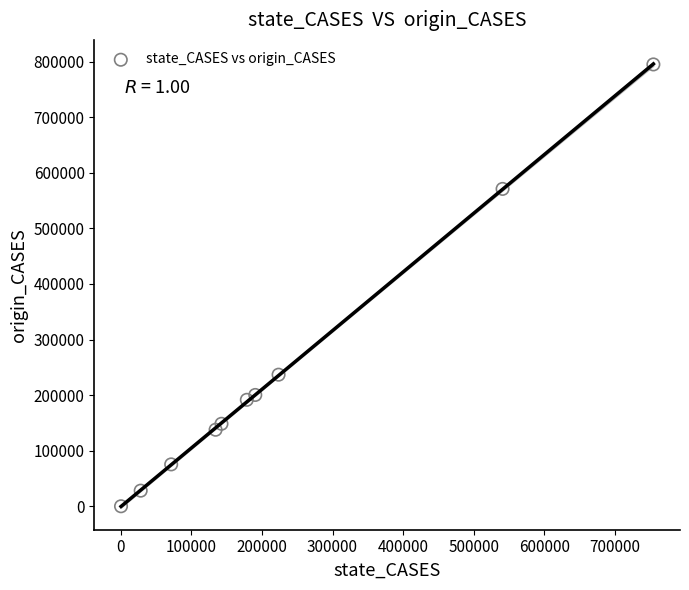

What is the range of X values (max minus min)?

754747.4